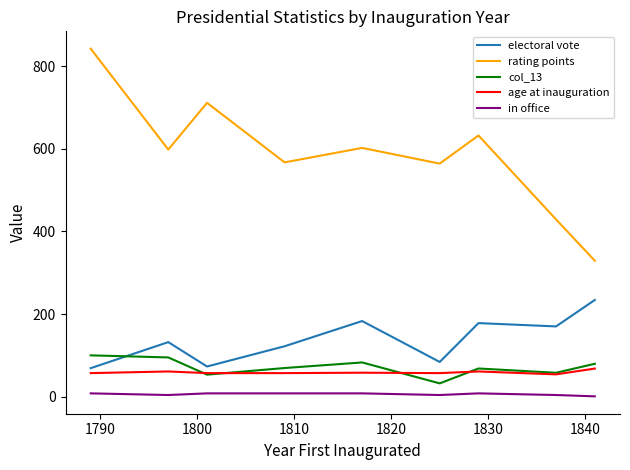

Which series has the largest range (max minus min)?

rating points